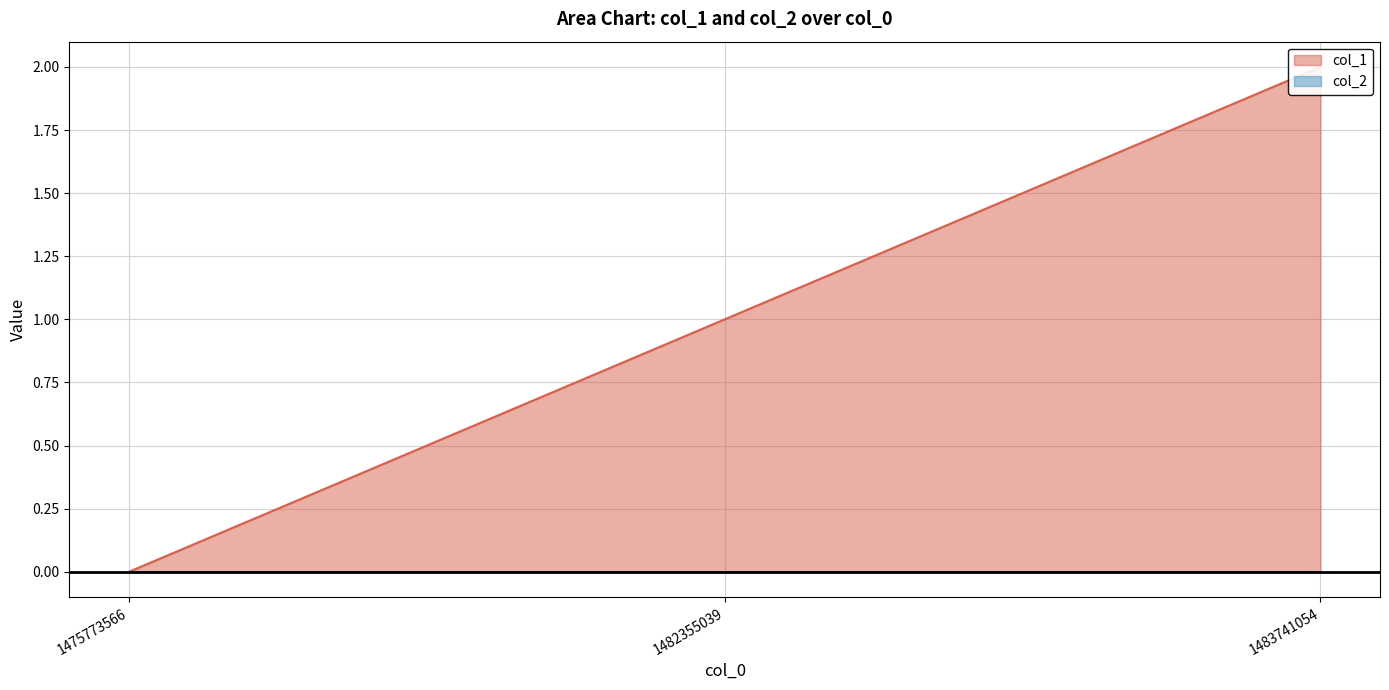

Reading left to right, transcribe all the data shown in this chart.

0	1	2